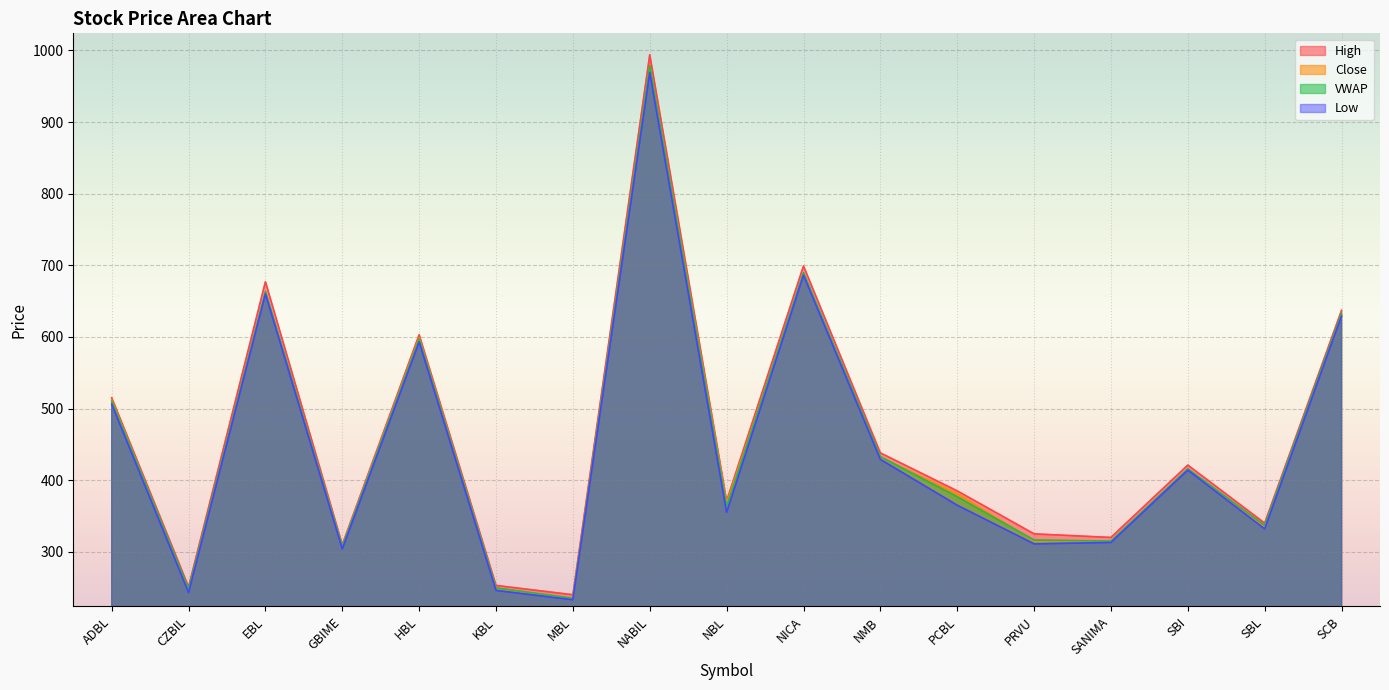

Rank the series by their maximum value, from highest to lowest.

High, VWAP, Close, Low